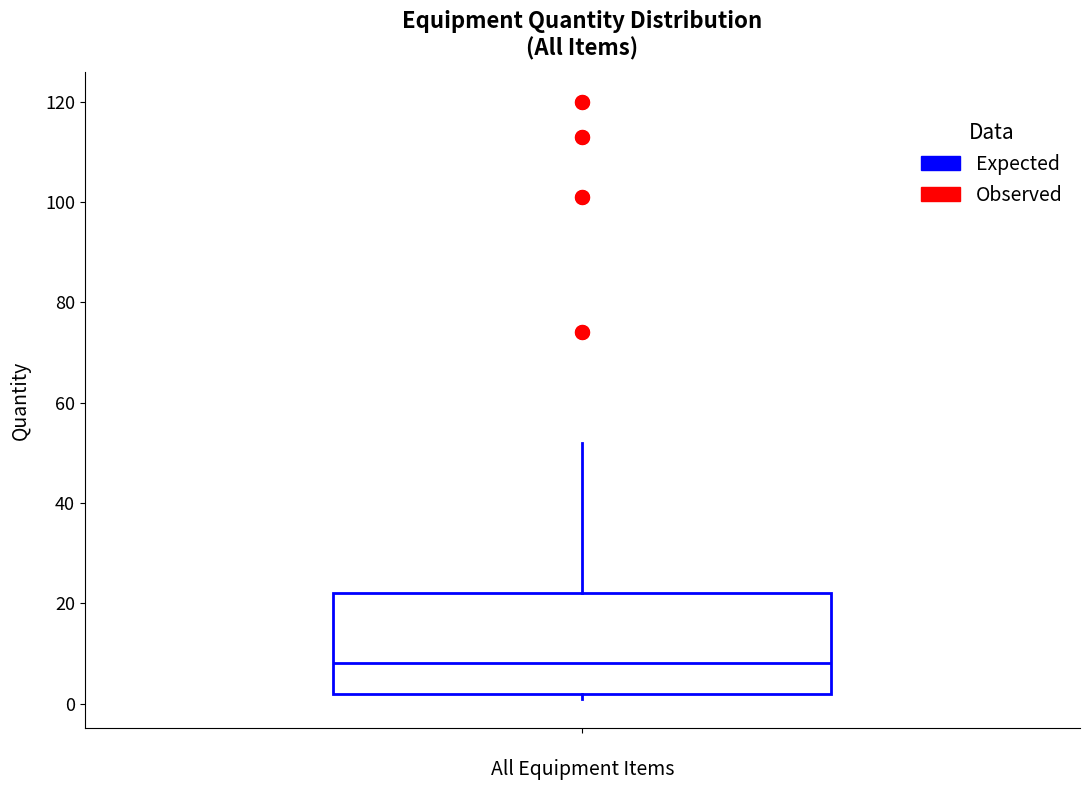

Where does the median line of the box sit on the y-axis? The values are not printed on the chart, so give them approximately, as read against the axis.

8